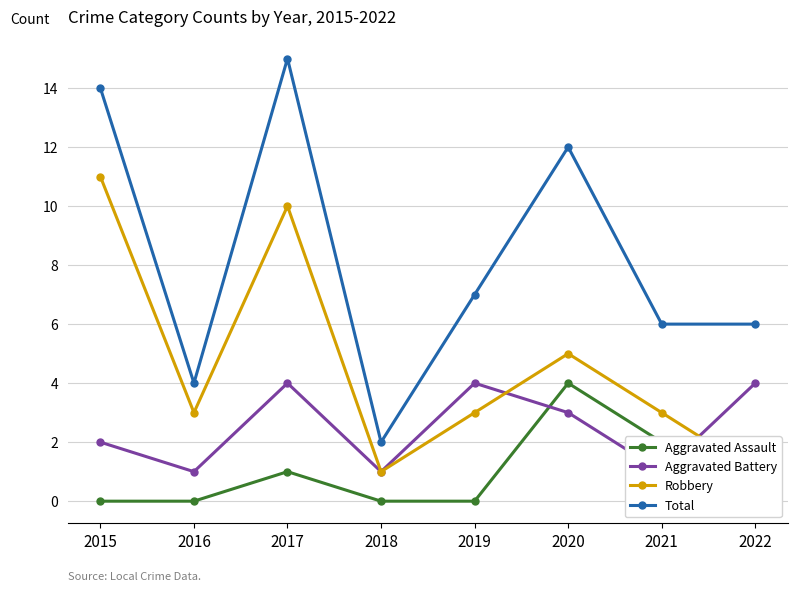

Reading left to right, what are all the values shown in this chart?

Aggravated Assault: 0	0	1	0	0	4	2	1
Aggravated Battery: 2	1	4	1	4	3	1	4
Robbery: 11	3	10	1	3	5	3	1
Total: 14	4	15	2	7	12	6	6